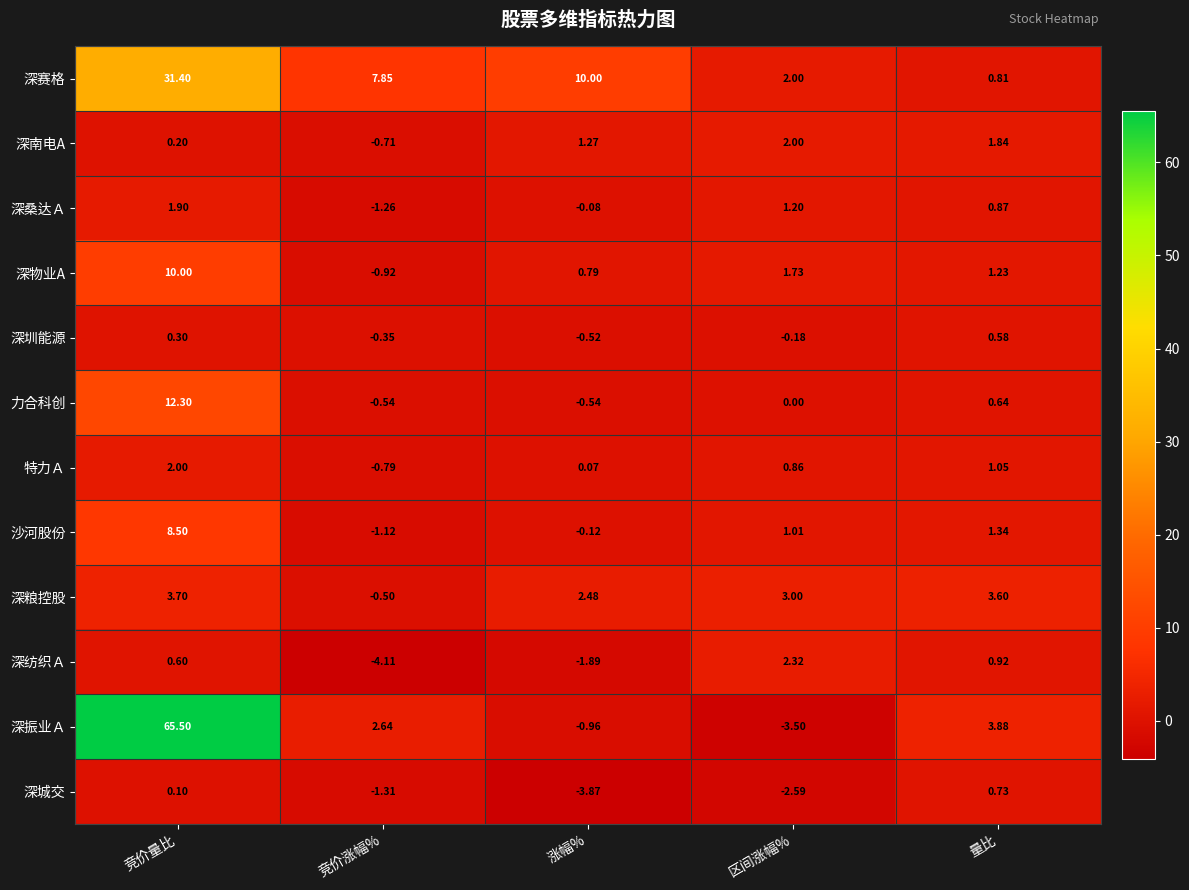

What is the difference between the highest and lowest values at 竞价量比?

65.4